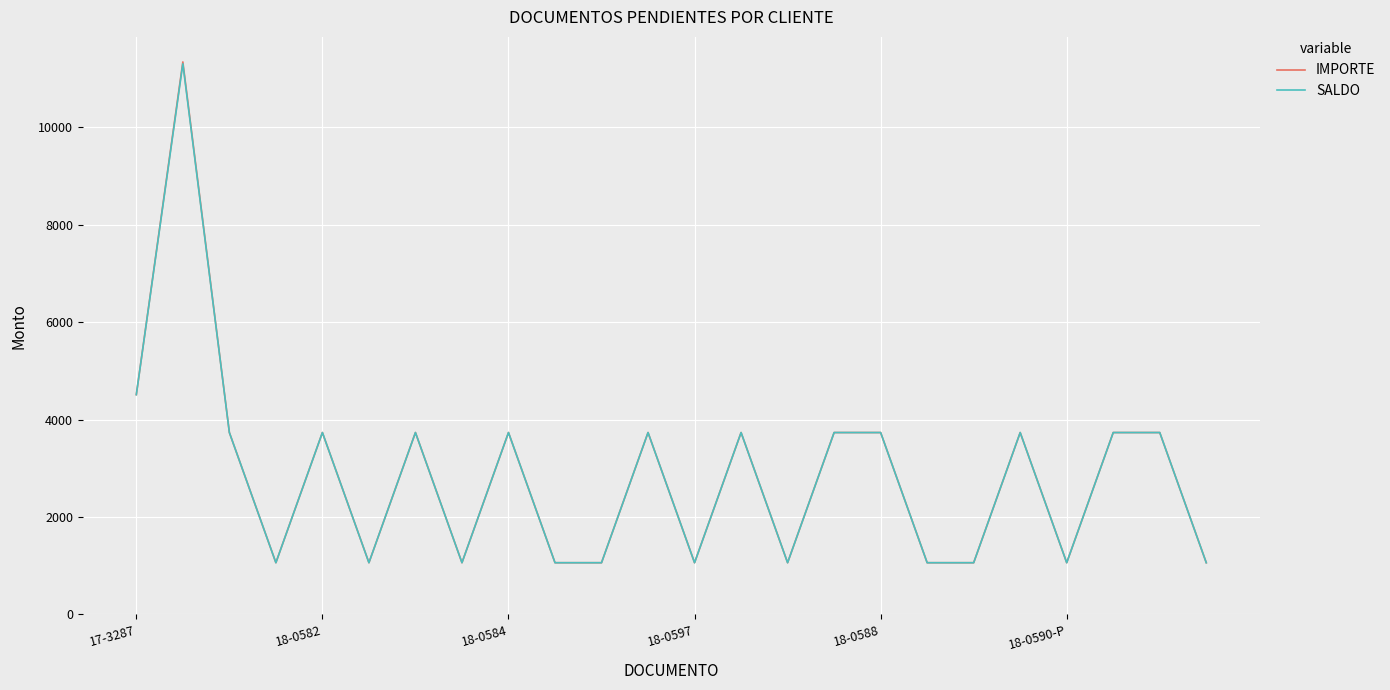

What is the highest value of the SALDO series?

11300.0